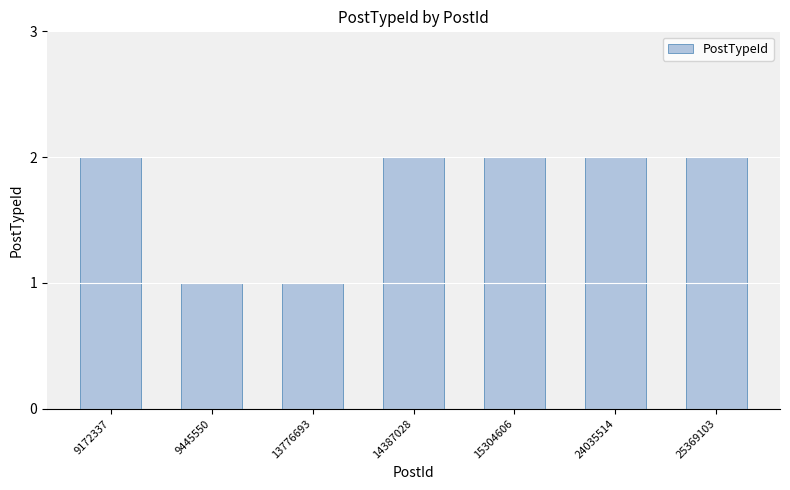

Count the values in the range 1 to 2.

7